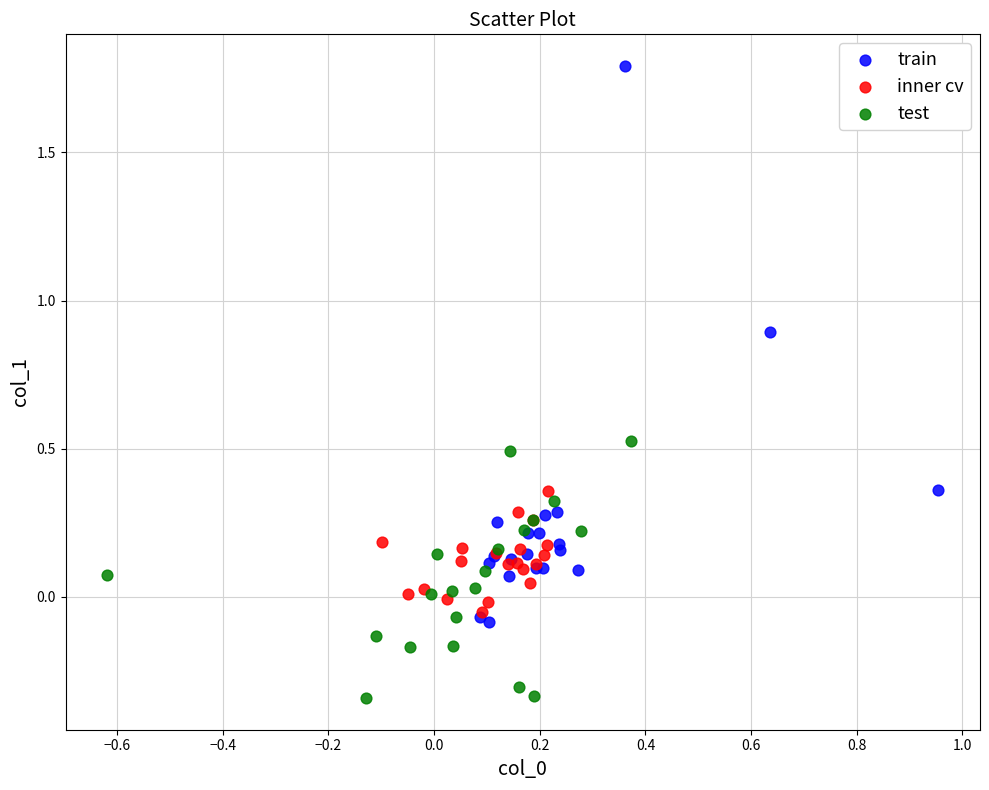

Which series reaches the maximum Y coordinate?

train